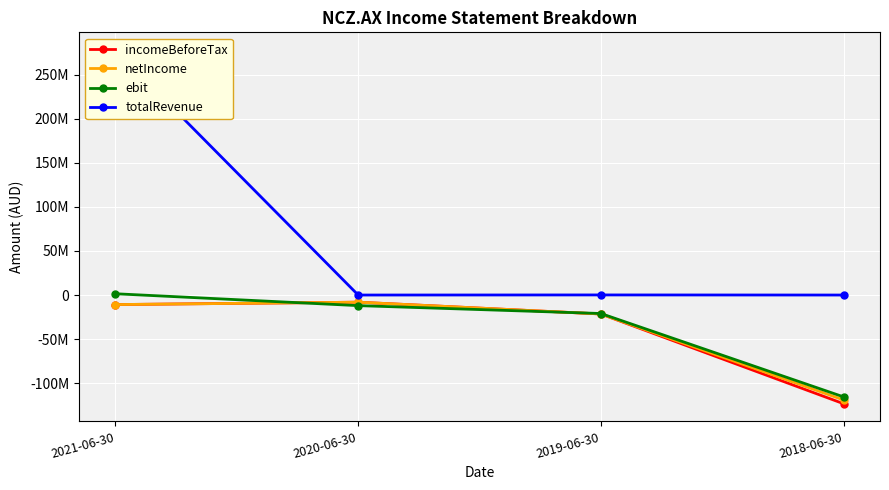

What position from the left is 2019-06-30?

3